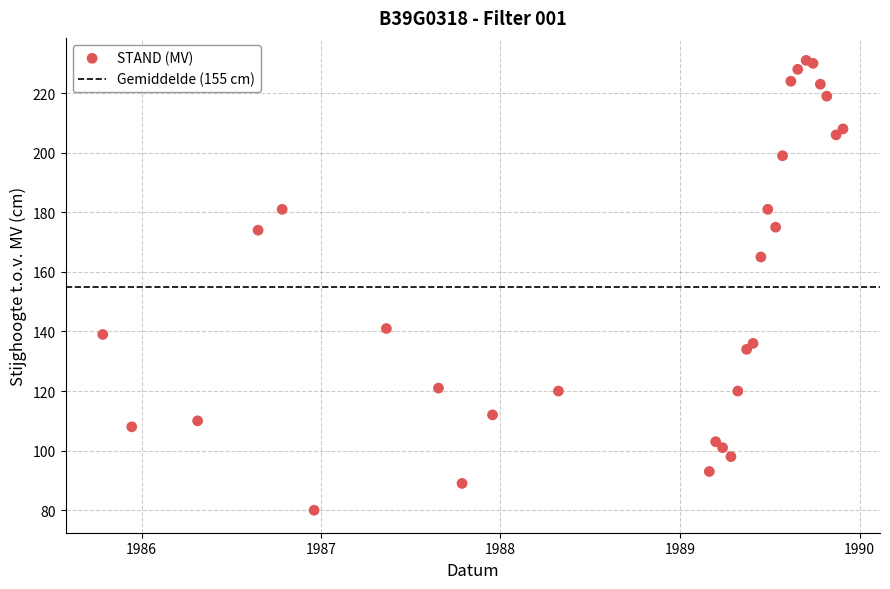

What Y value in the scatter plot is closest to 155?

165